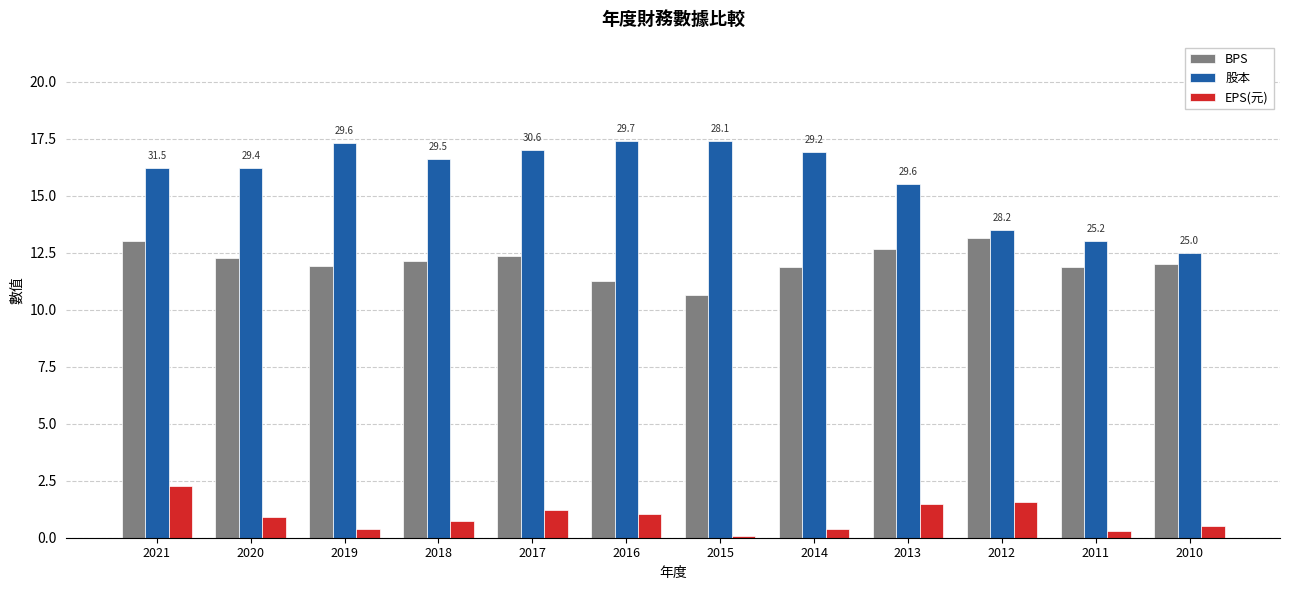

Is it true that 股本 equals 13.0 at 2011?

True